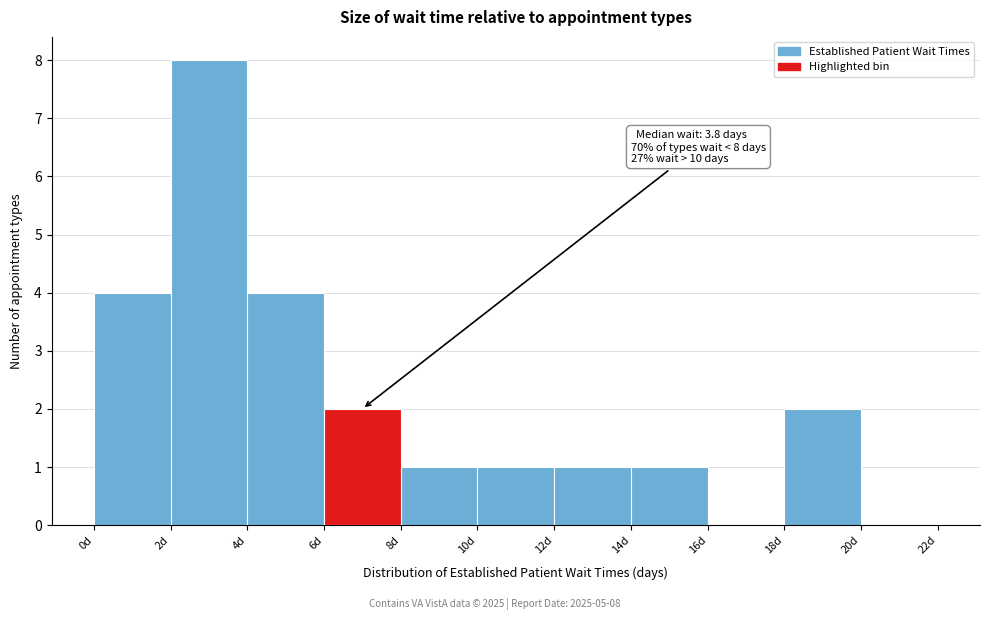

Over which range of the x-axis is the bar tallest?

2 to 4